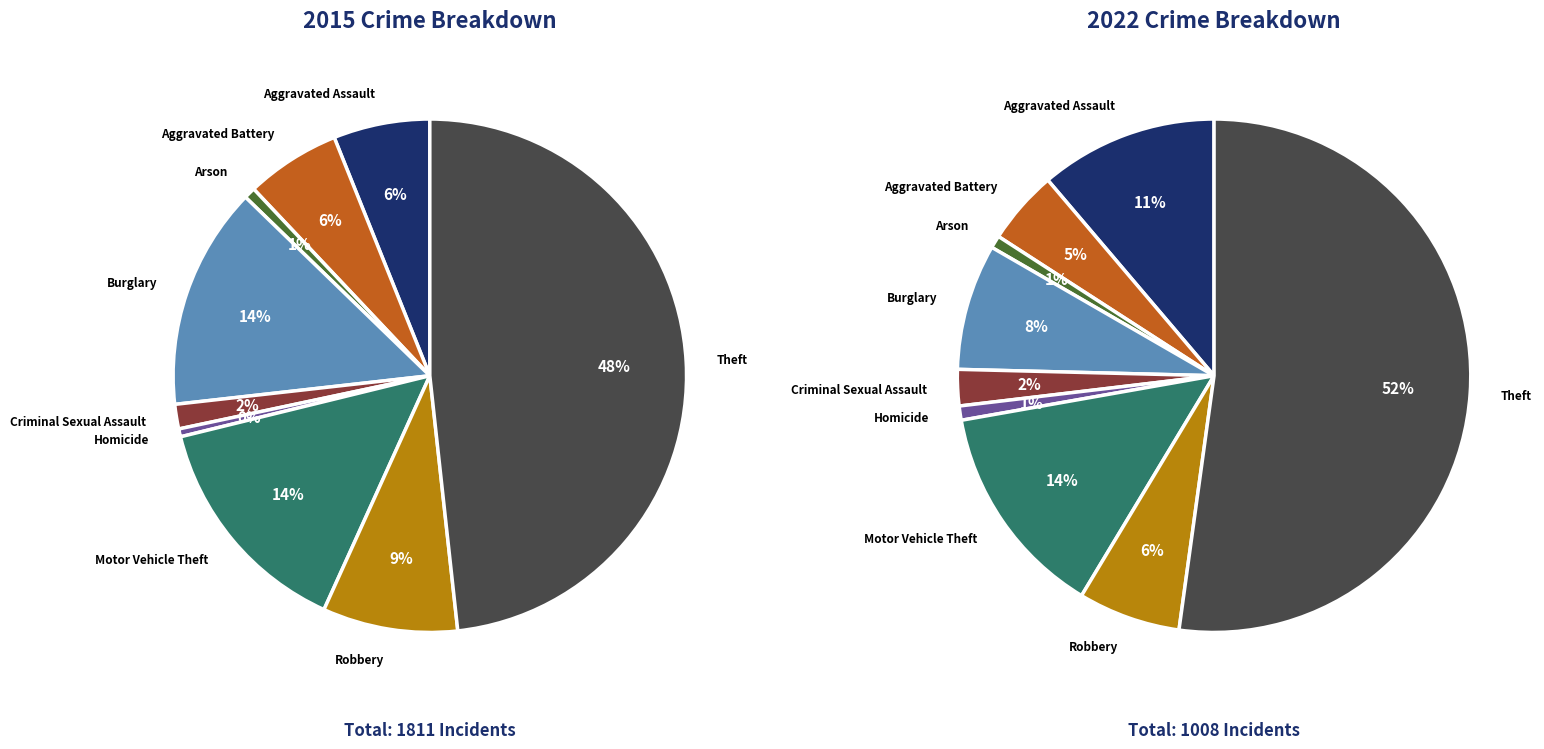

What percentage do Aggravated Battery and Aggravated Assault together represent?

12.0%